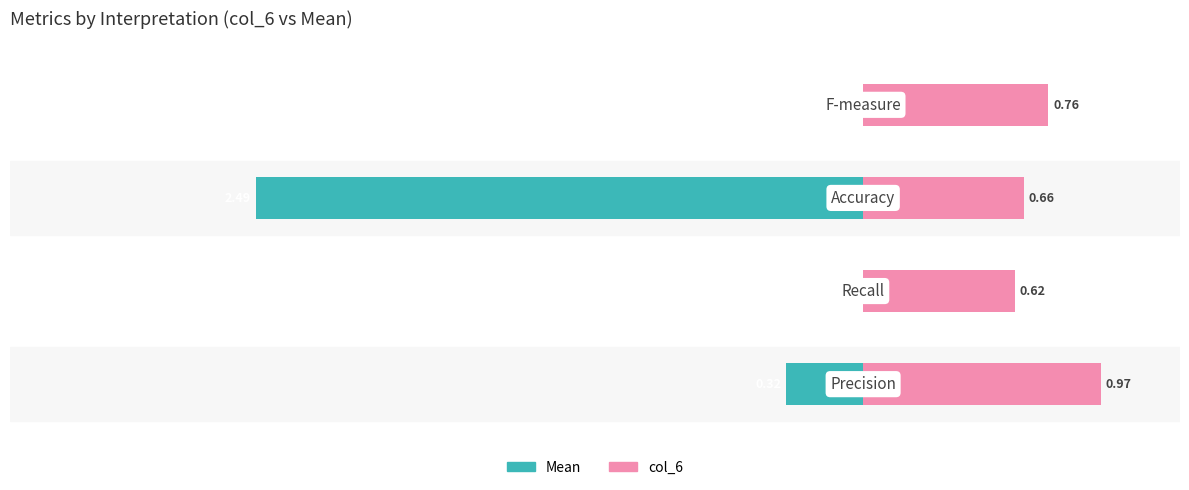

How many bars are there in each group?

2